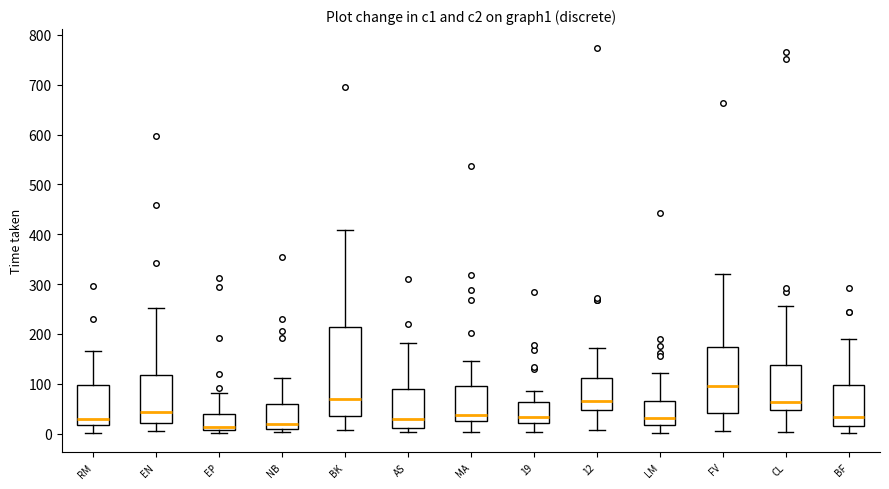

Where does the lower whisker of the box for RM end on the y-axis? The values are not printed on the chart, so give them approximately, as read against the axis.

0